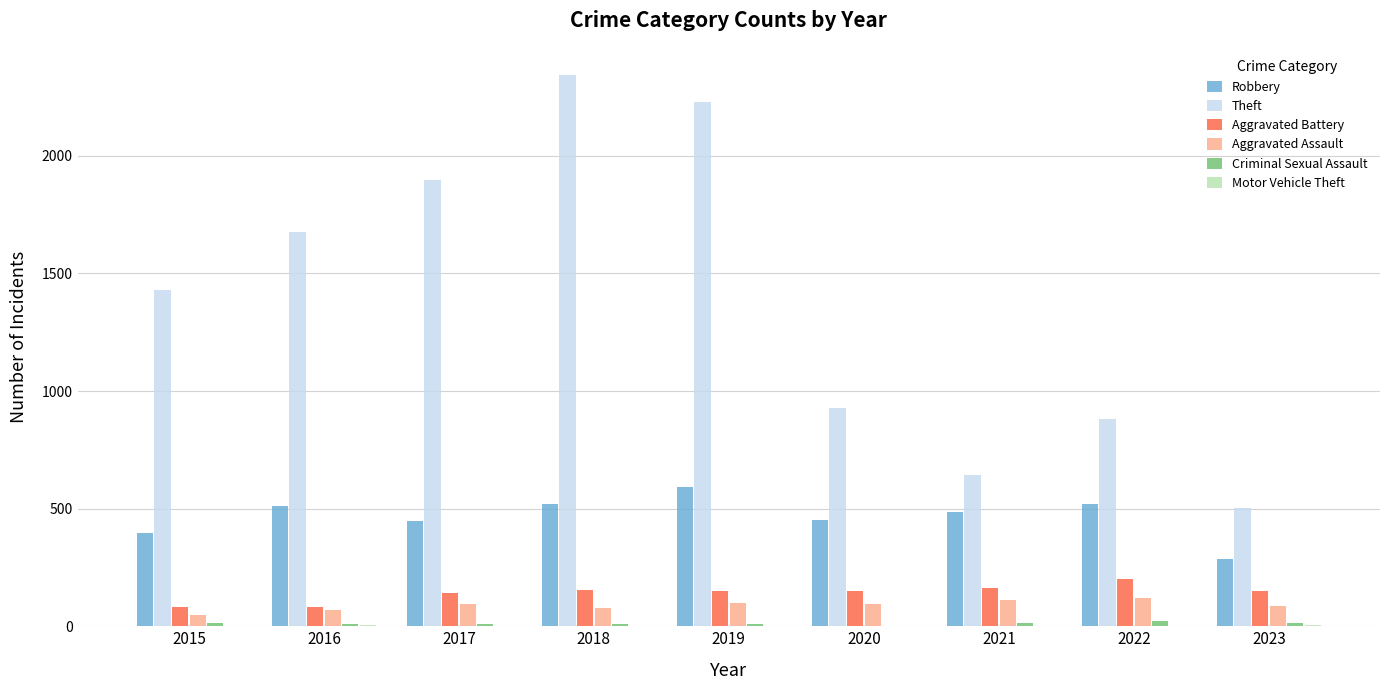

Which series changed the most between 2022 and 2023?

Theft